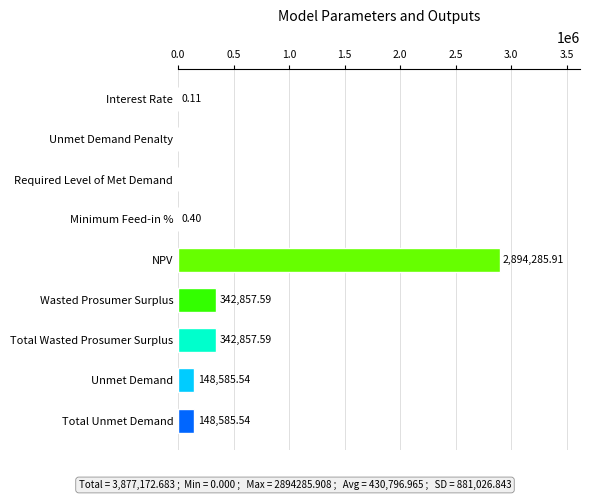

What is the change in value from Required Level of Met Demand to Wasted Prosumer Surplus?

+342857.6